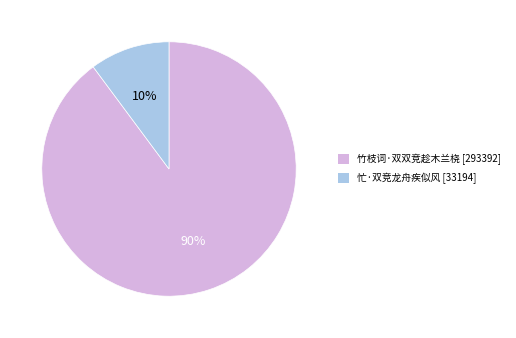

Which slice is the largest?

竹枝词·双双竞趁木兰桡